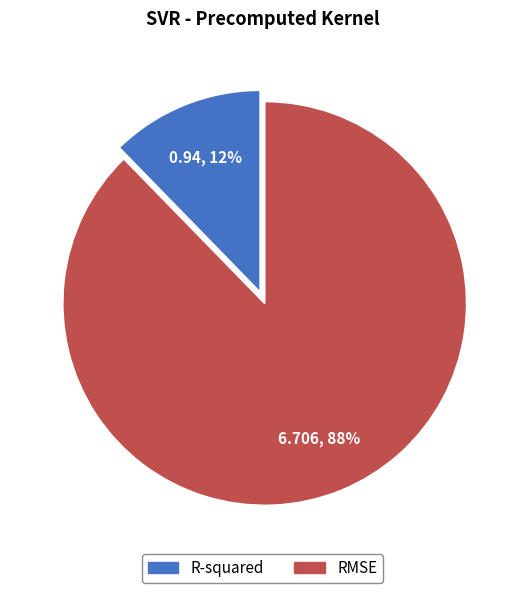

How many slices are in this pie chart?

2